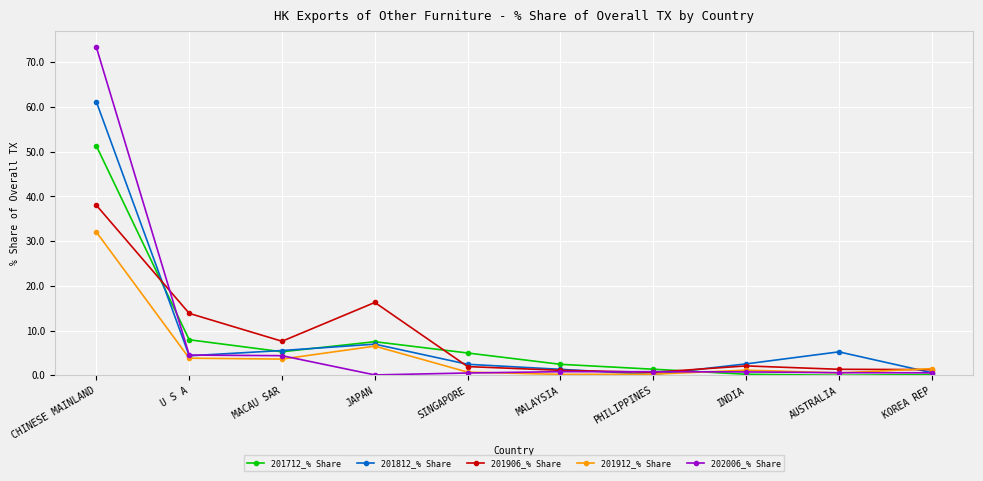

What is the difference between the highest and lowest values at SINGAPORE?

4.5